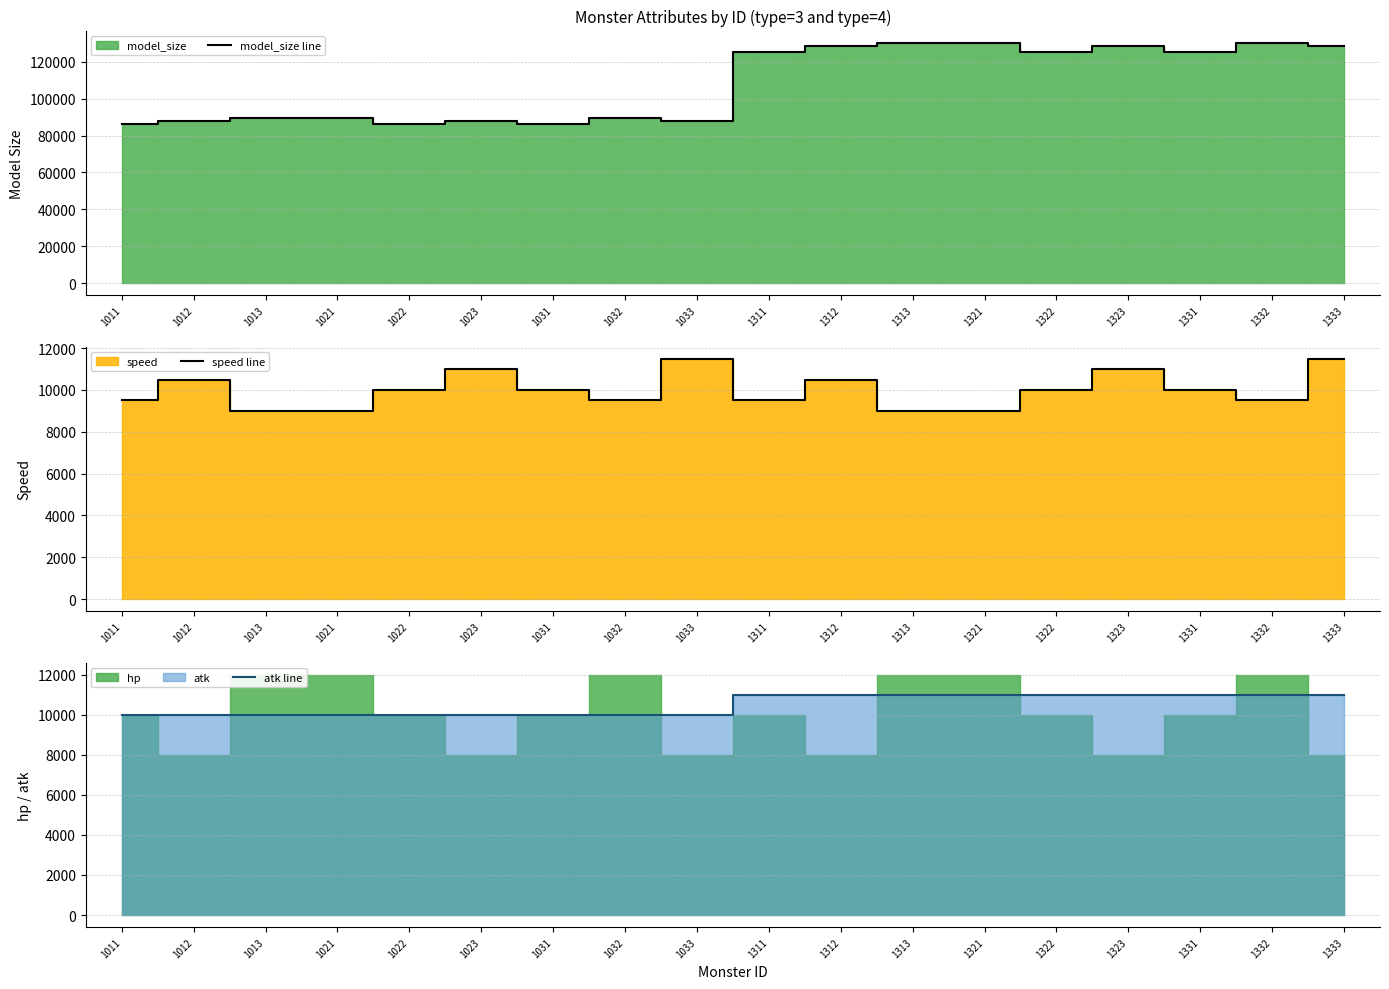

Where is speed line nearest to the value 10250?

1012